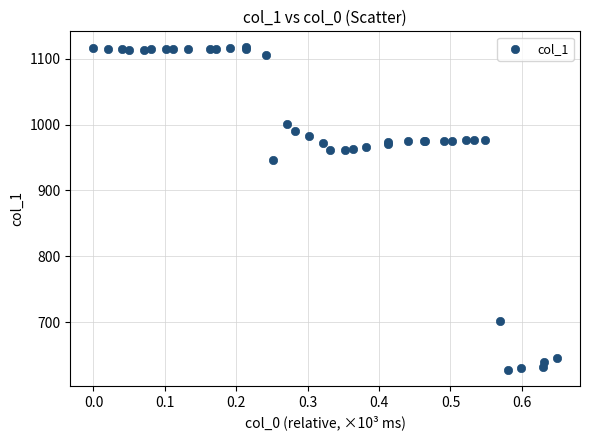

What Y value in the scatter plot is closest to 872?

947